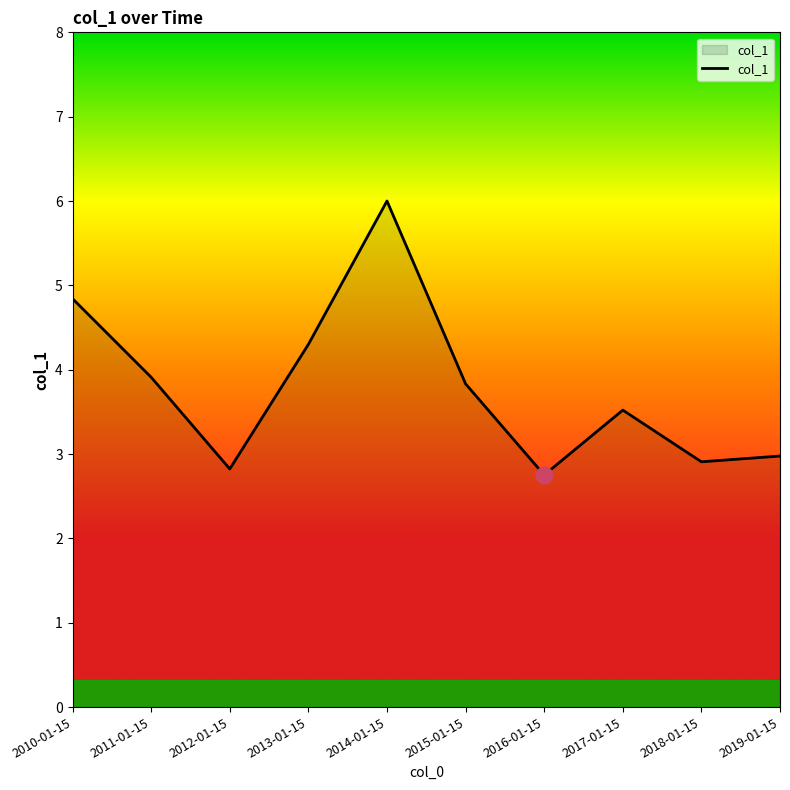

Reading right to left, transcribe all the data shown in this chart.

2019-01-15=3.0	2018-01-15=2.9	2017-01-15=3.5	2016-01-15=2.8	2015-01-15=3.8	2014-01-15=6.0	2013-01-15=4.3	2012-01-15=2.8	2011-01-15=3.9	2010-01-15=4.8